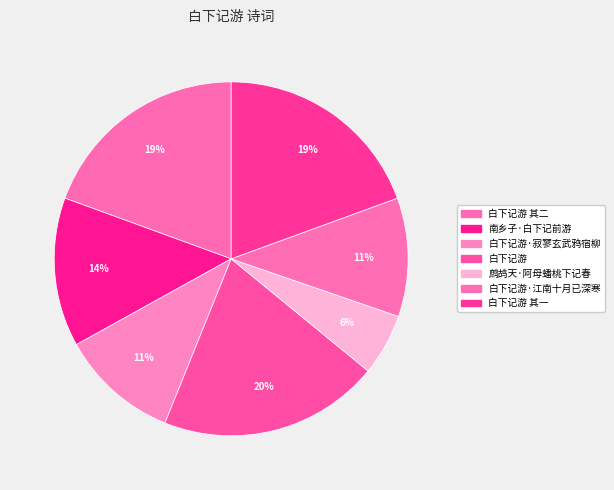

To the nearest percent, what is the average slice percentage?

14%